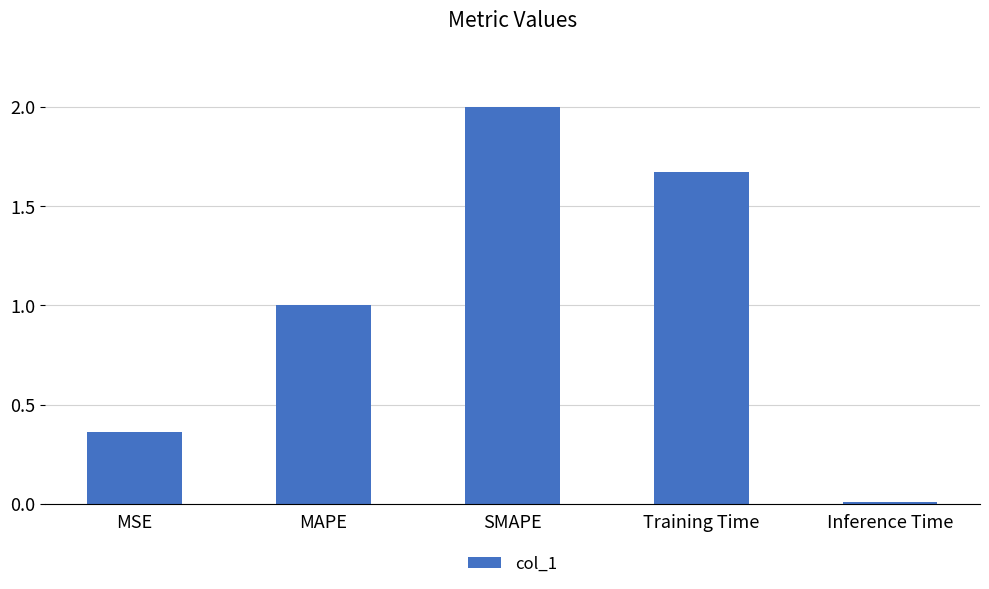

What is the sum of all values?

5.0